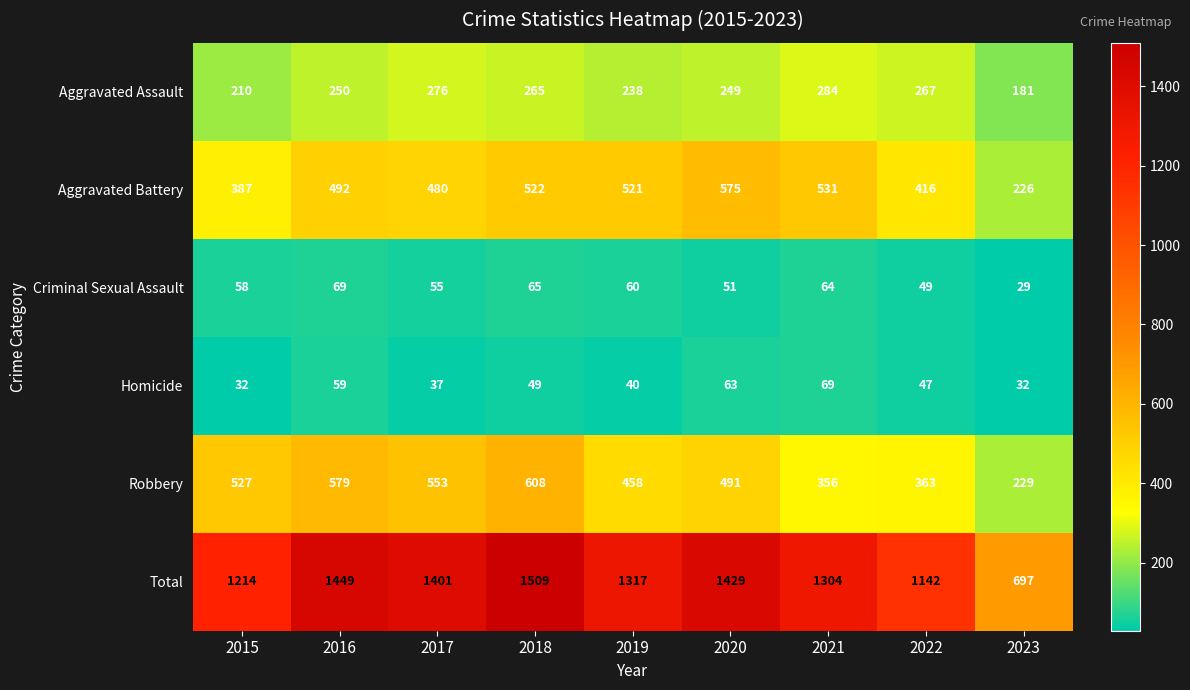

What is the average value of the Total series?

1274